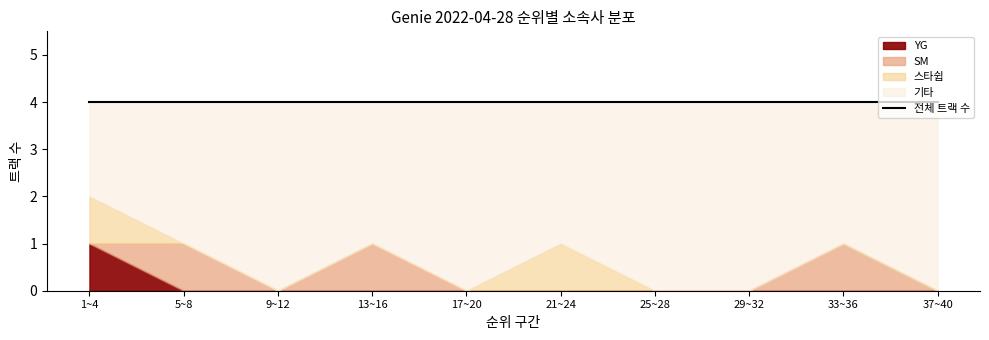

True or false: 스타쉽 has a value of 1 at 11.

False